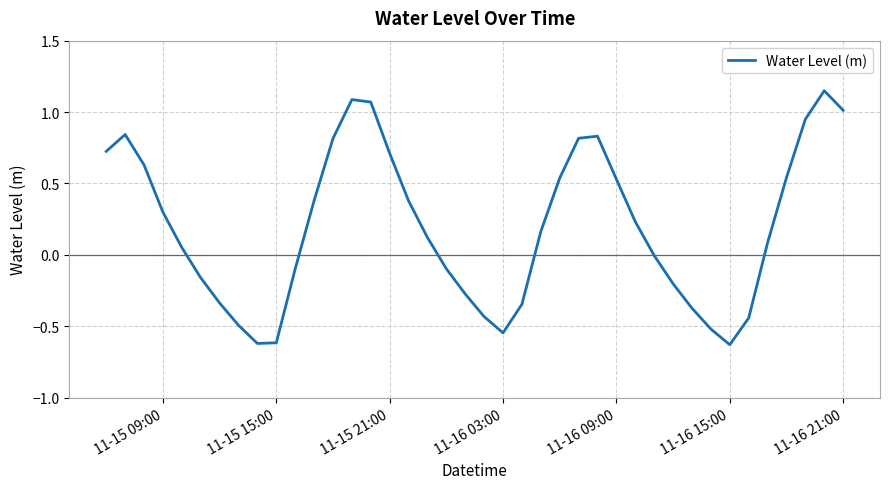

What is the difference between the maximum and minimum values?

1.8